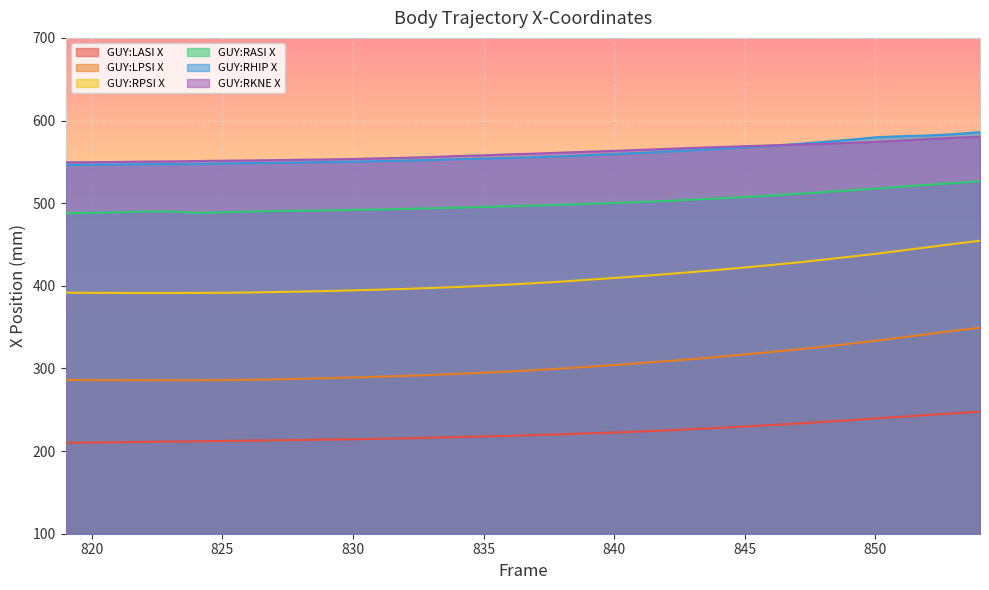

Is it true that GUY:RHIP X equals 228.6 at 819?

False